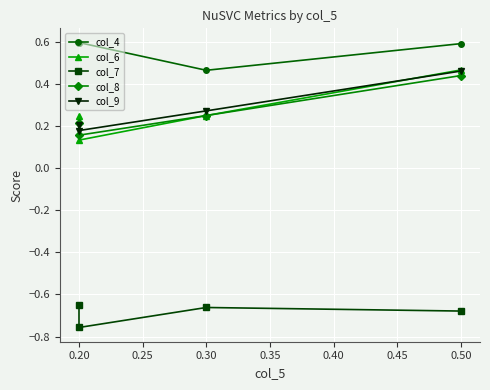

The col_7 series shows -1.2 at 0.30. True or false?

False